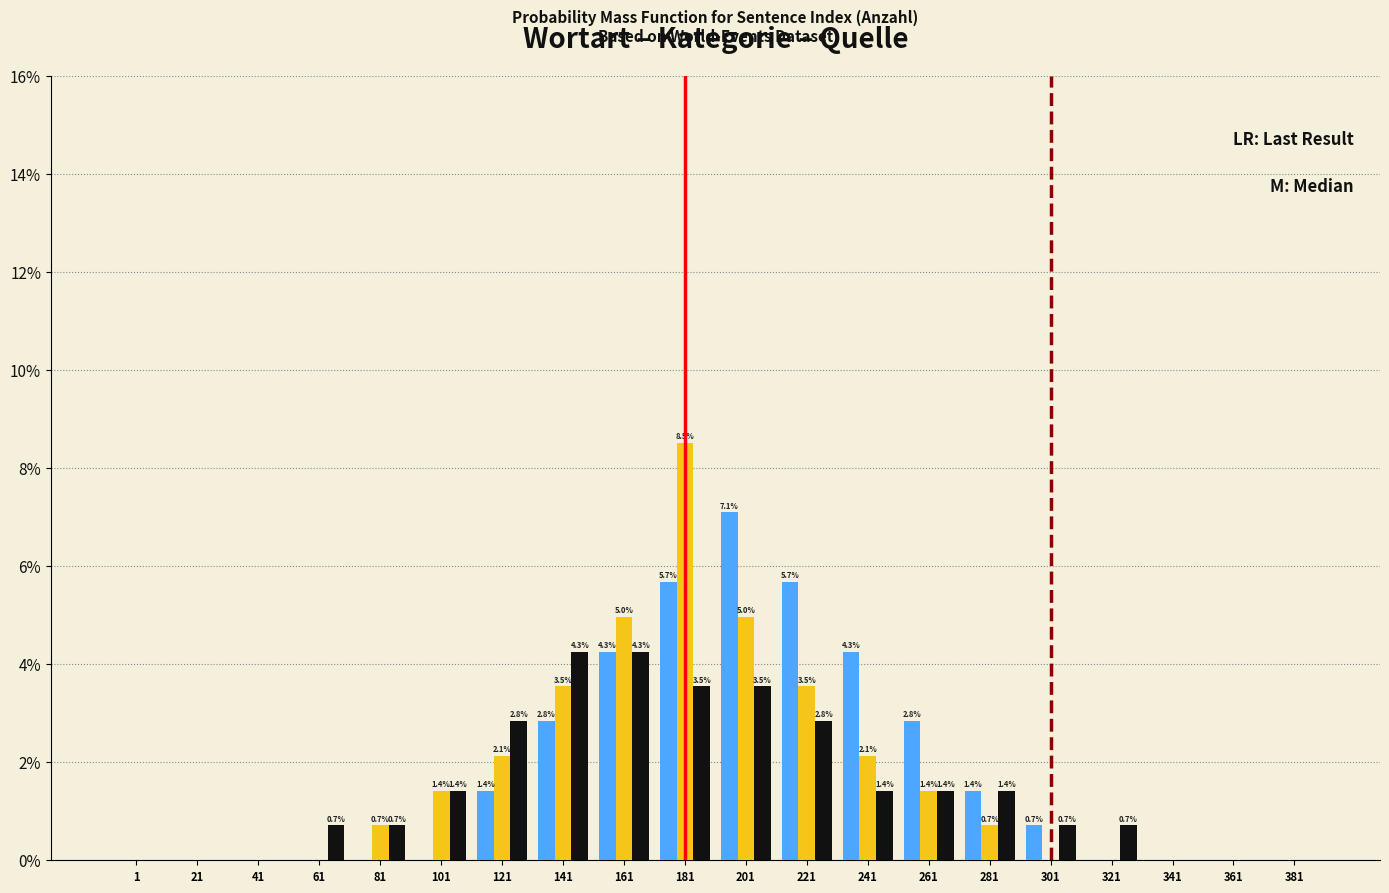

At which category is the sum across all series the highest?

181